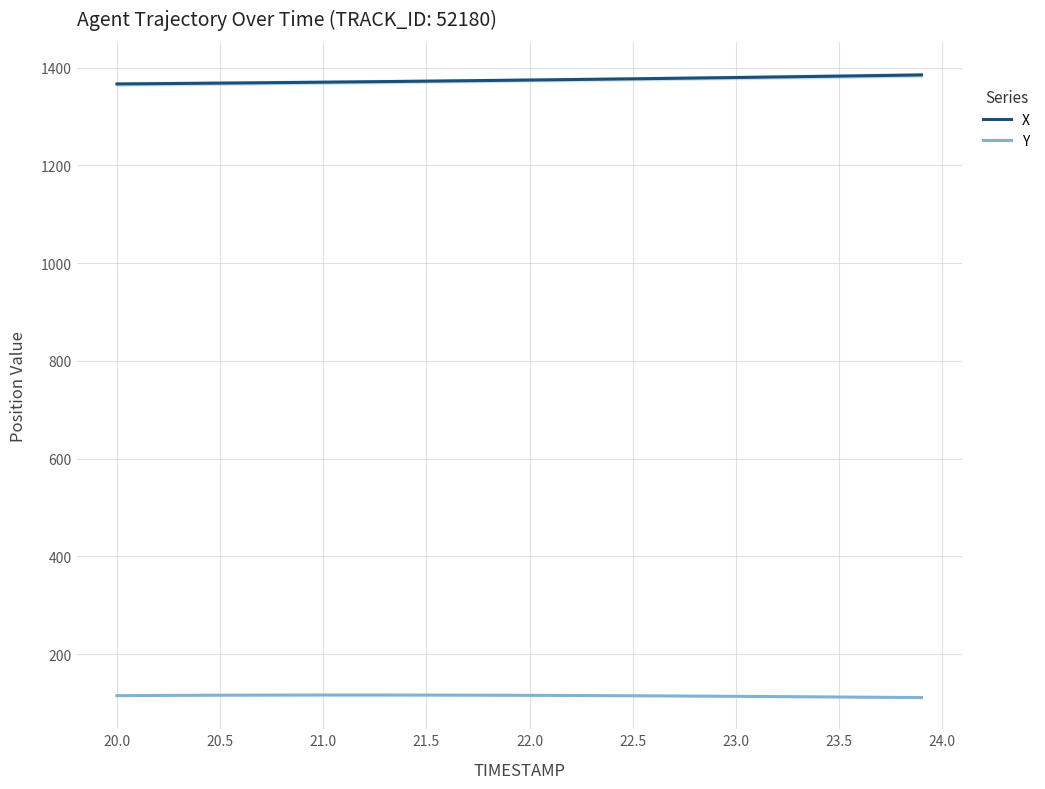

Is the value of X at 23.0 greater than the value of Y at 22.0?

Yes